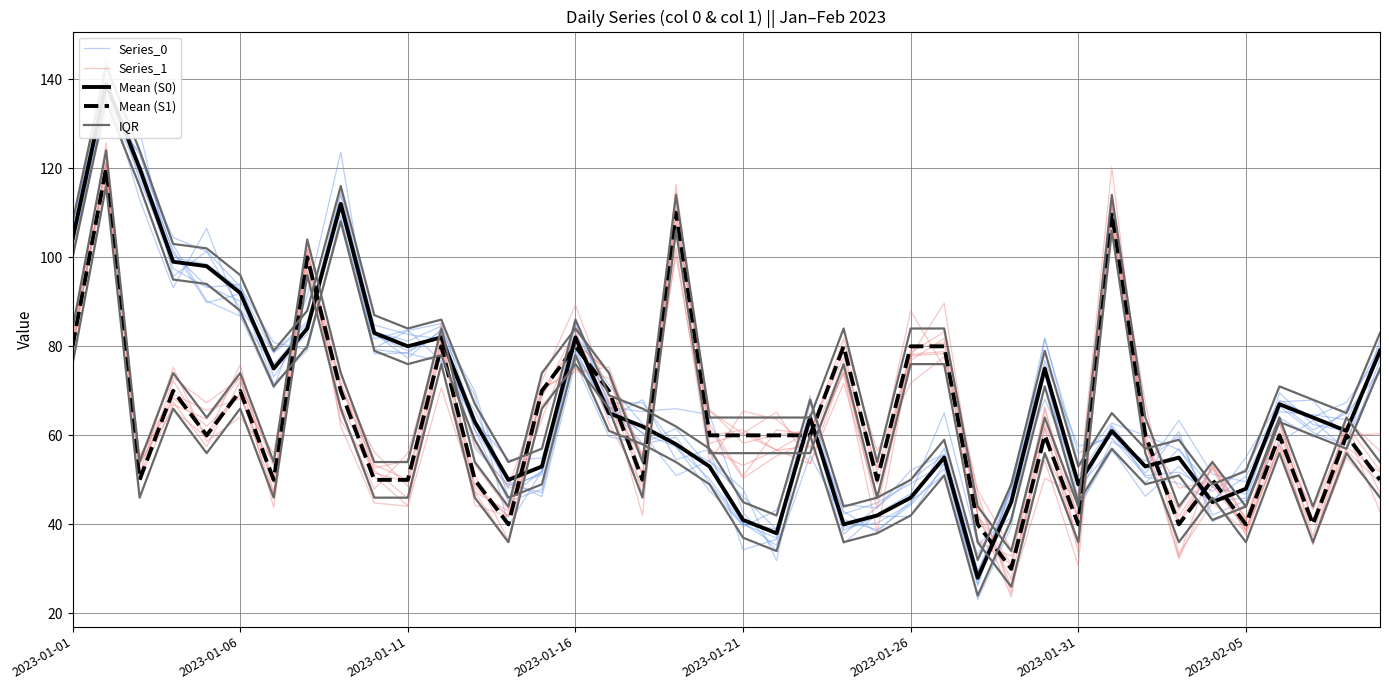

What position from the left is 21?

22